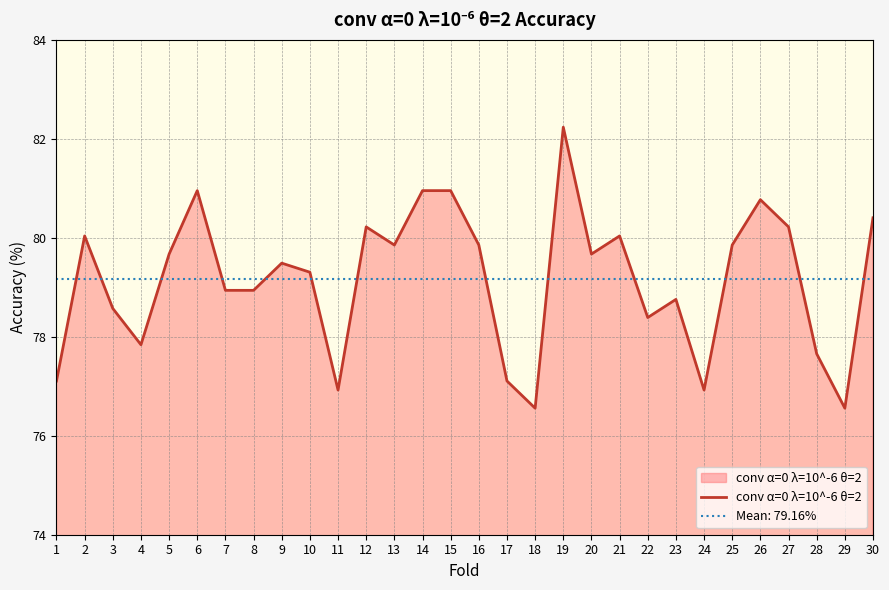

How many categories are shown in the chart?

30